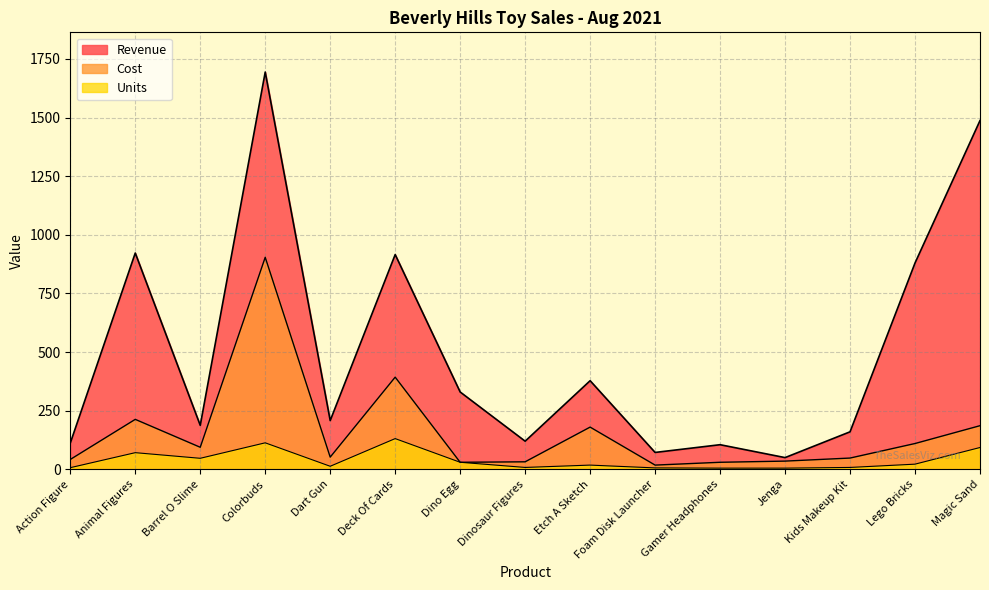

What is the difference between the maximum and minimum values in the Cost series?

886.0